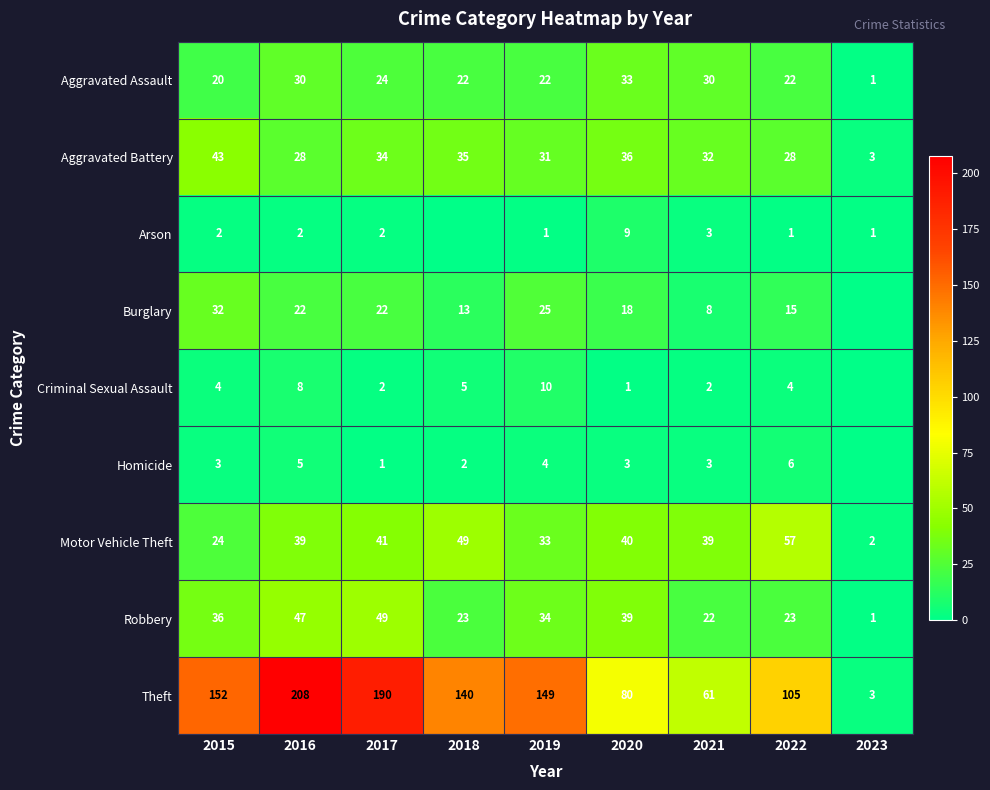

The Theft series shows 262 at 2019. True or false?

False